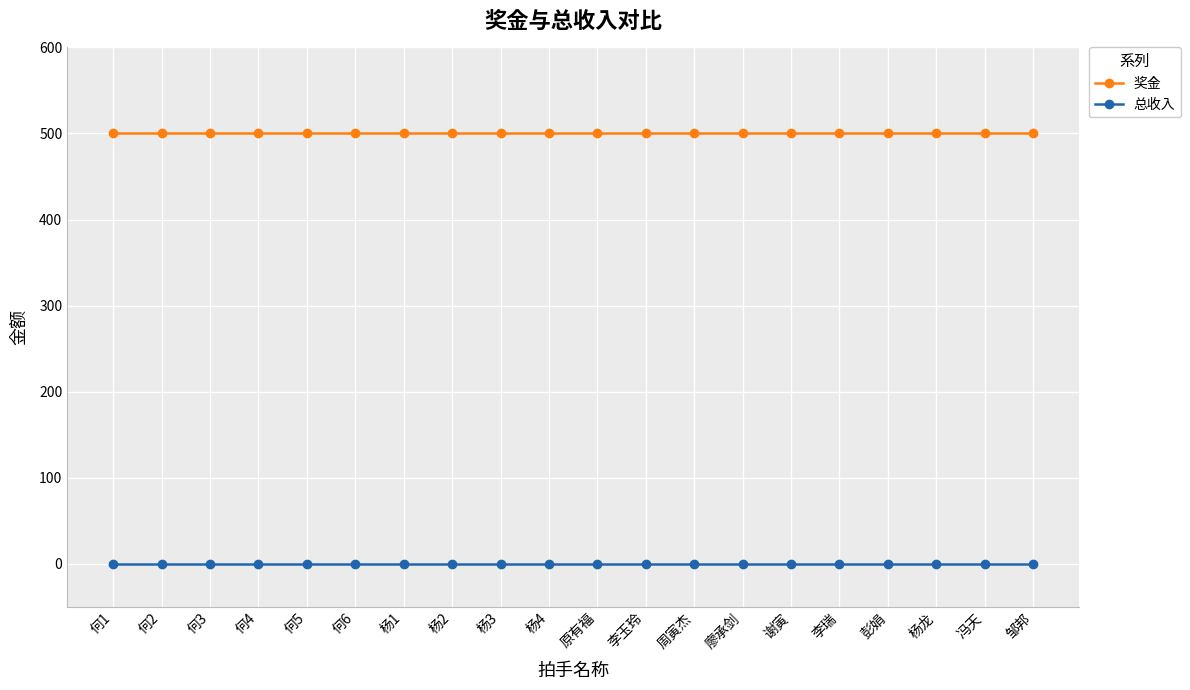

What is the difference between the highest and lowest values at 李玉玲?

500